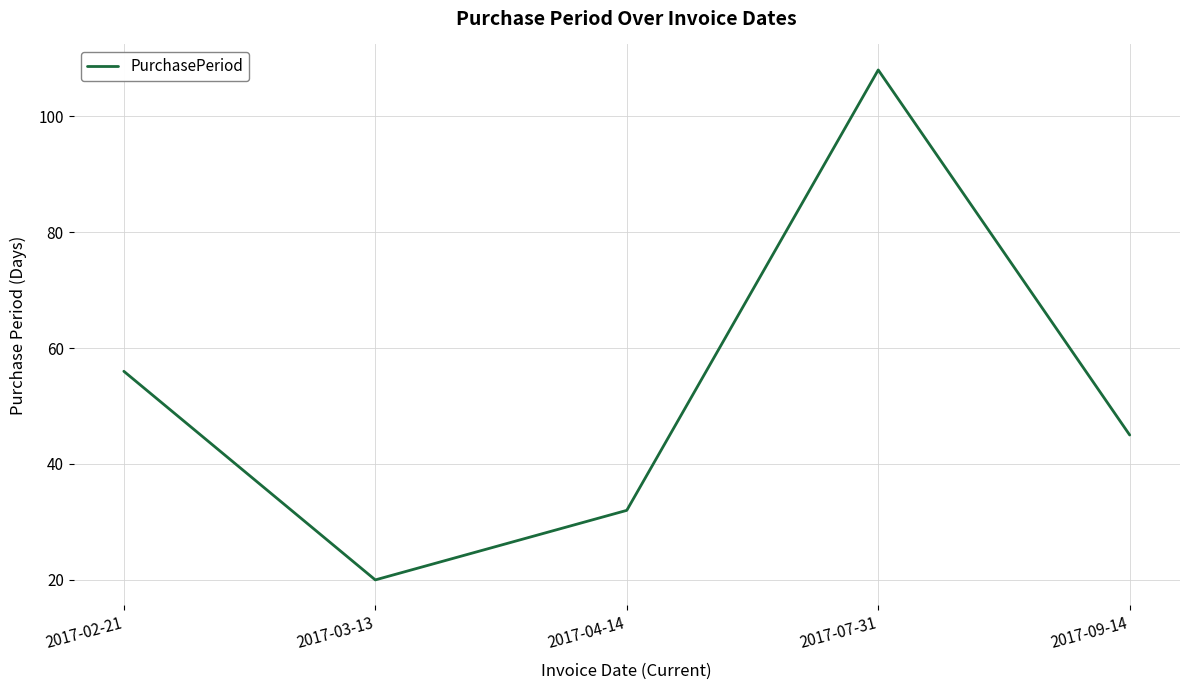

Rank the categories by value from lowest to highest.

2017-03-13, 2017-04-14, 2017-09-14, 2017-02-21, 2017-07-31